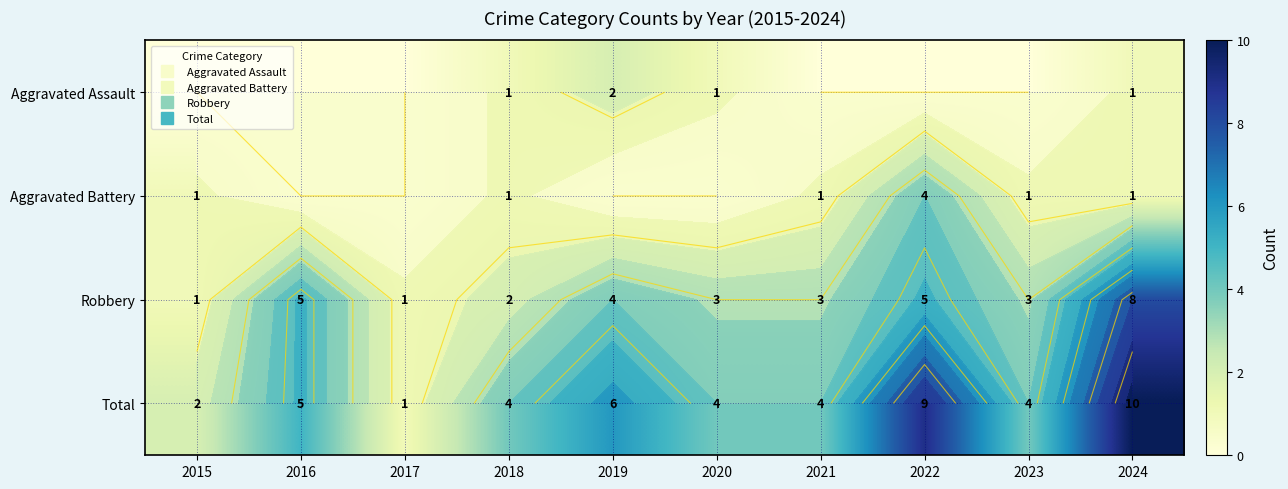

At how many categories does at least one series exceed 0?

10